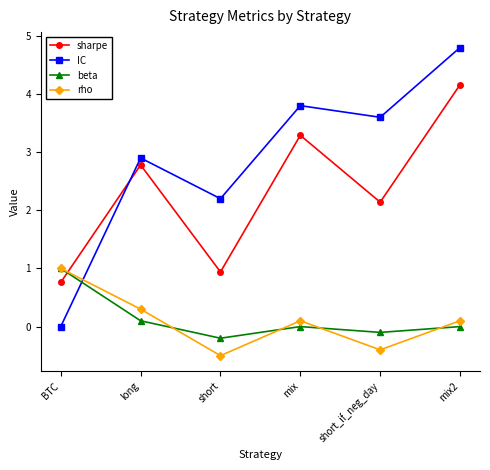

What position from the left is long?

2